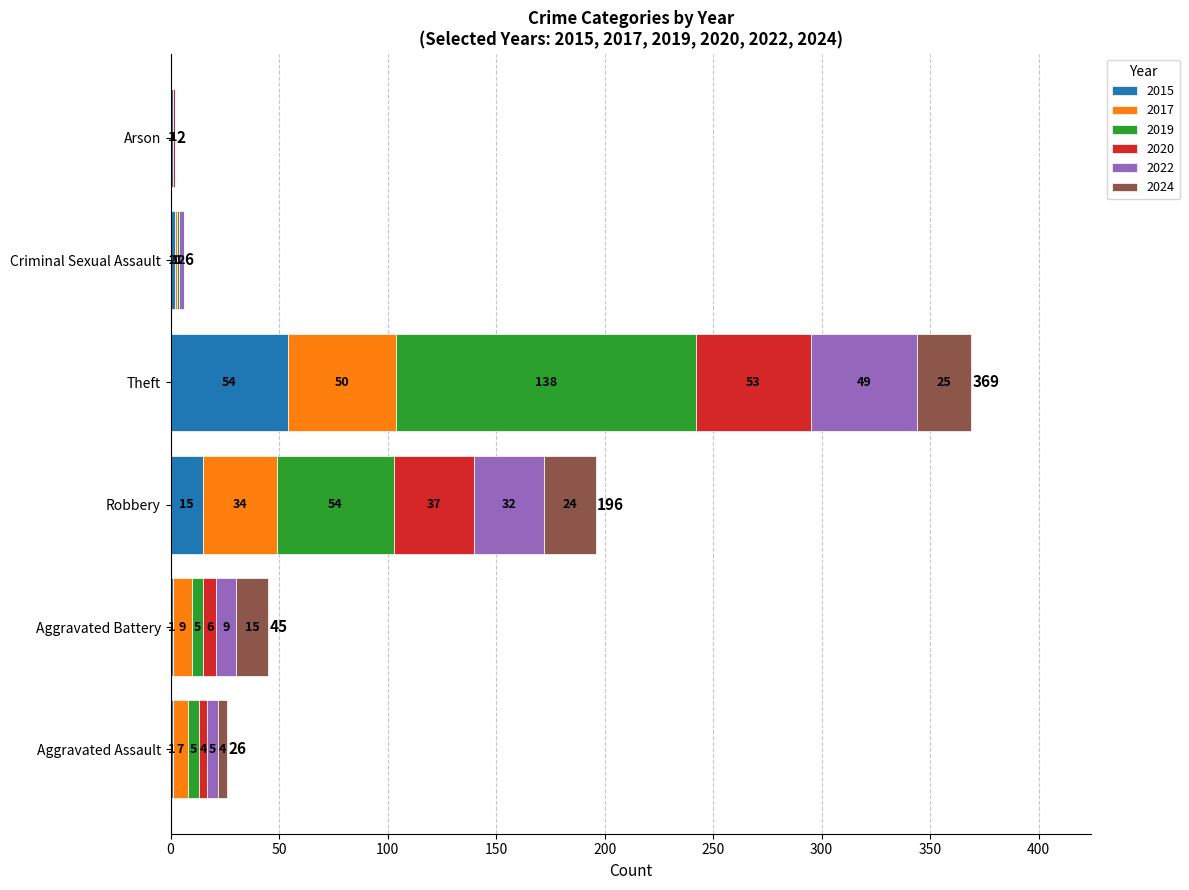

What is the highest value of the 2015 series?

54